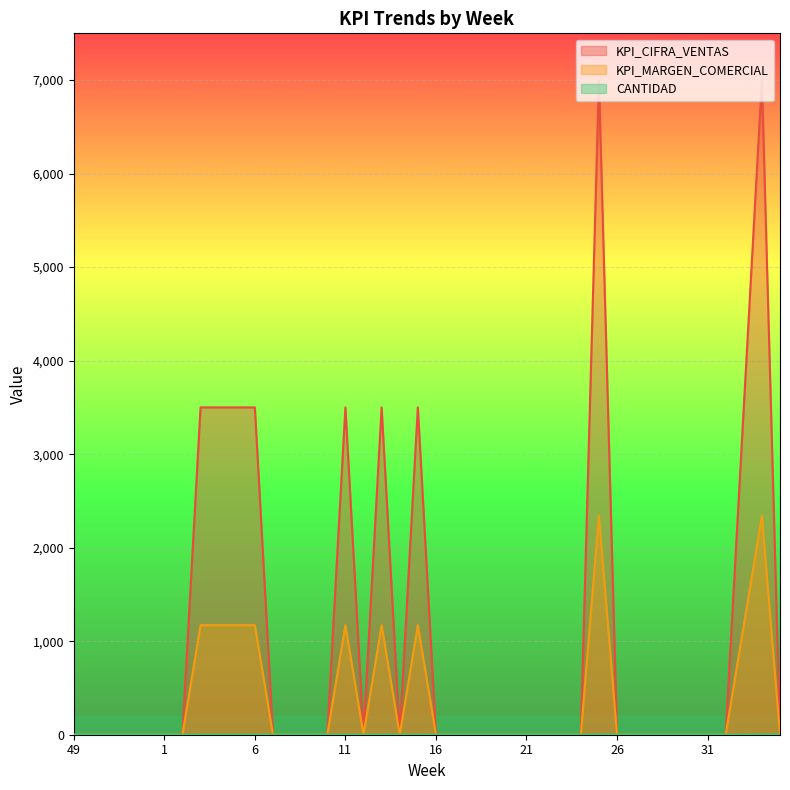

Count the KPI_CIFRA_VENTAS values in the range 0 to 3500.

38